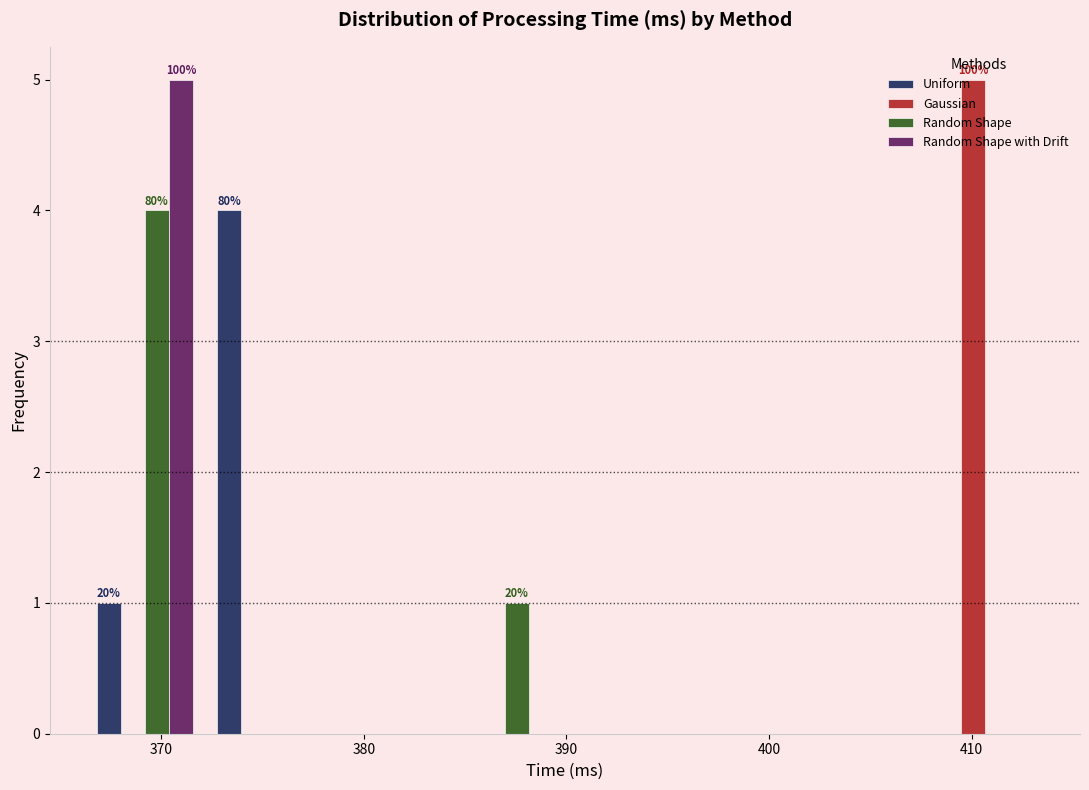

In the Random Shape with Drift series, which range on the x-axis has the tallest bar?

366 to 372